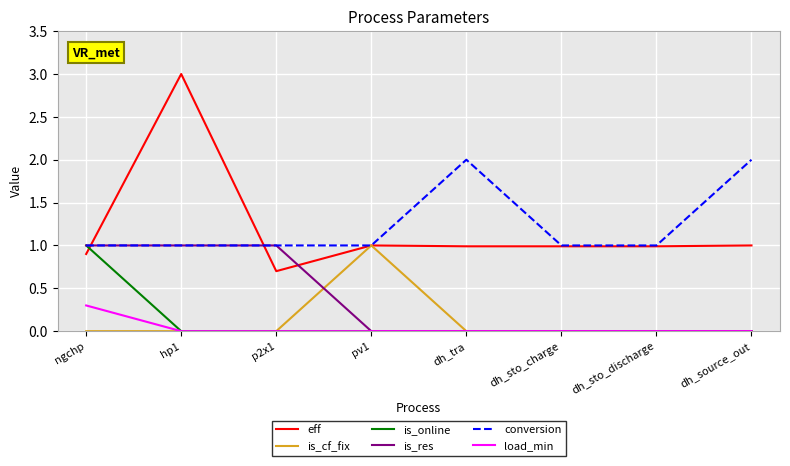

True or false: is_cf_fix and is_res cross at least once.

True